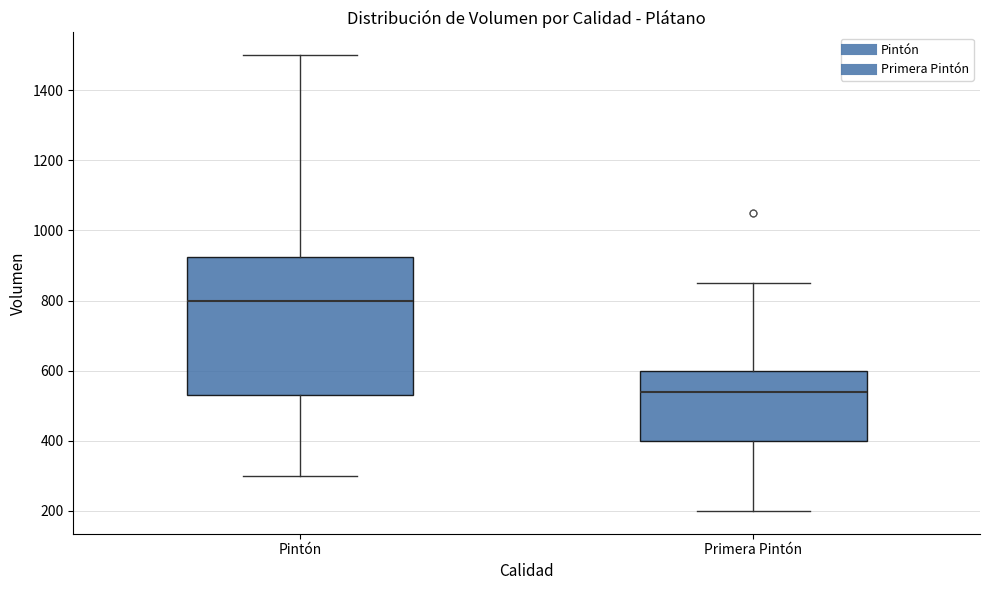

Reading left to right, transcribe this box plot: for each box, give where its median line is, the range the box spans, and where its two whiskers end, as read against the y-axis. The values are not printed on the chart, so give them approximately, as read against the axis.

Pintón: median 800, box 540 to 920, whiskers 300 to 1500
Primera Pintón: median 540, box 400 to 600, whiskers 200 to 860